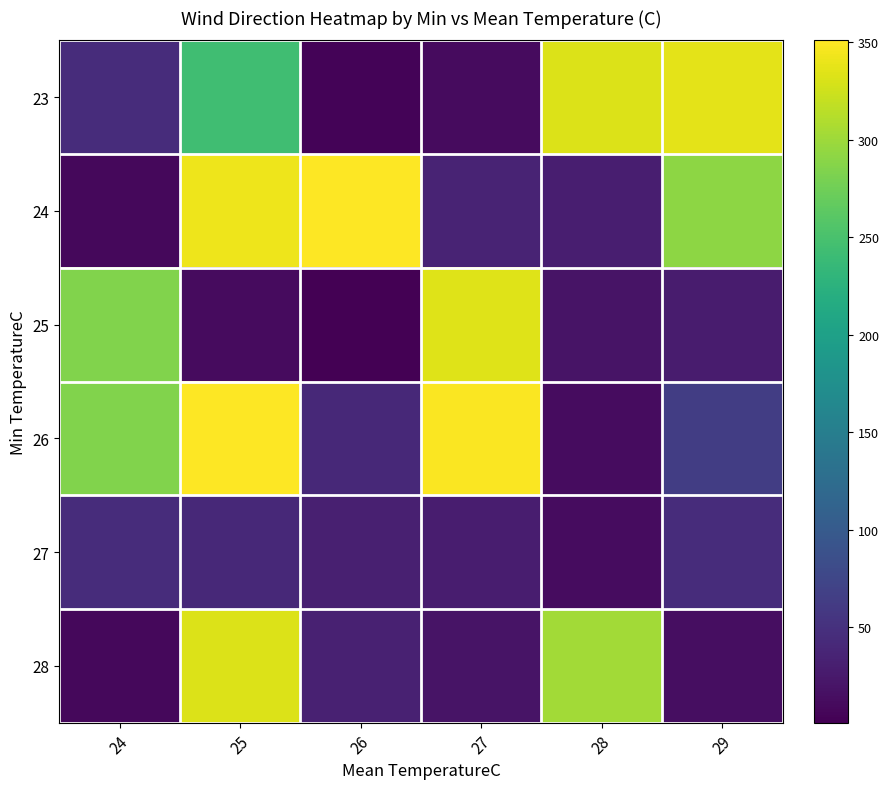

How many distinct data groups are displayed?

6